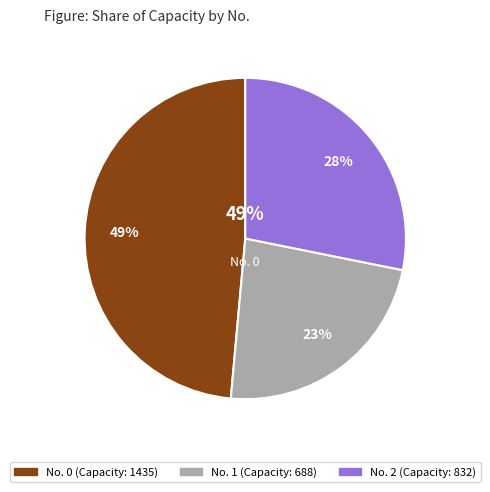

Rank the categories by value from lowest to highest.

1, 2, 0